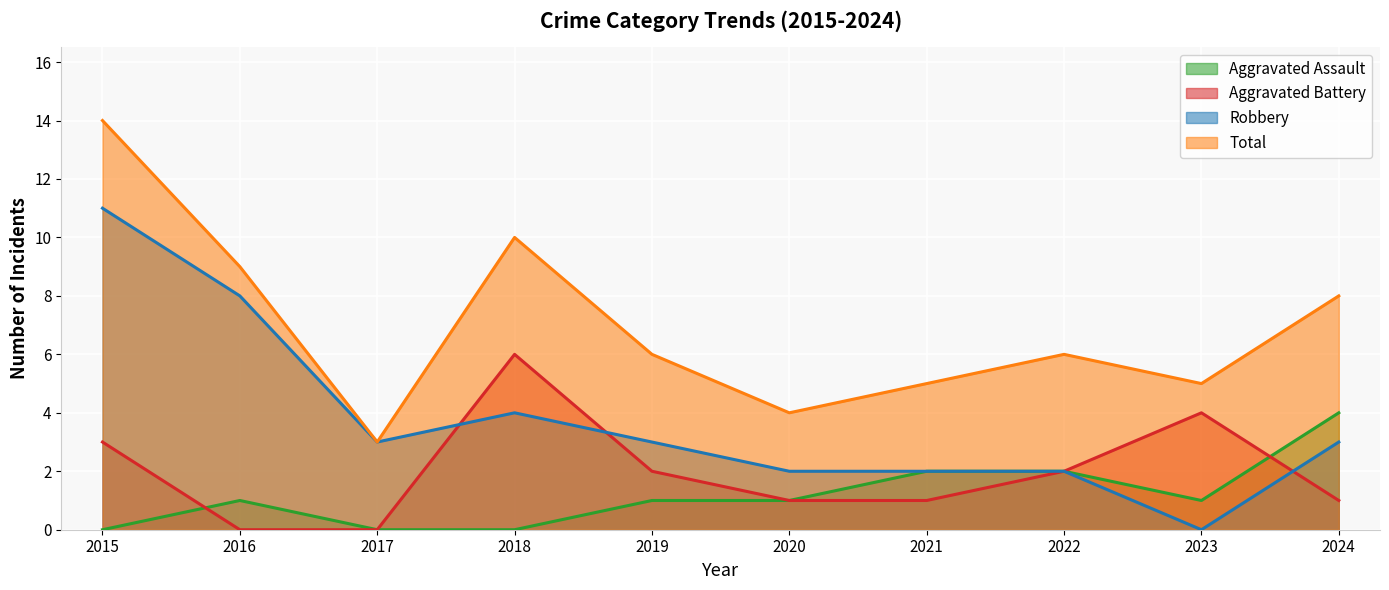

List the series in order of their peak value, lowest first.

Aggravated Assault, Aggravated Battery, Robbery, Total